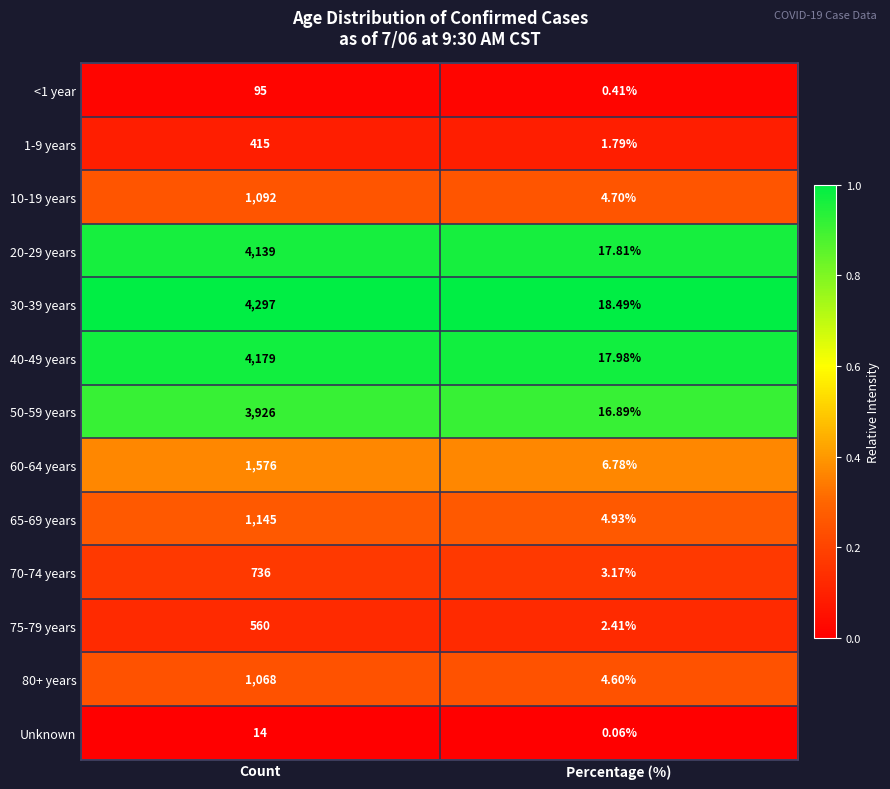

Rank the categories by 20-29 years value from lowest to highest.

Percentage (%), Count